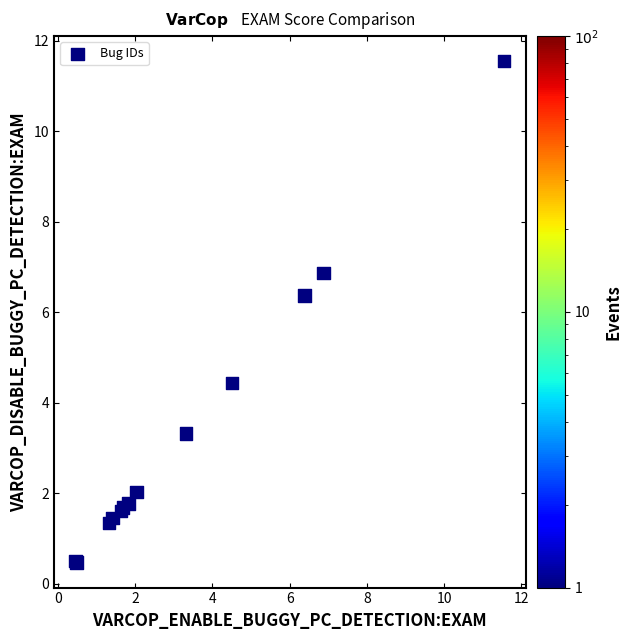

What Y value in the scatter plot is closest to 6?

6.4